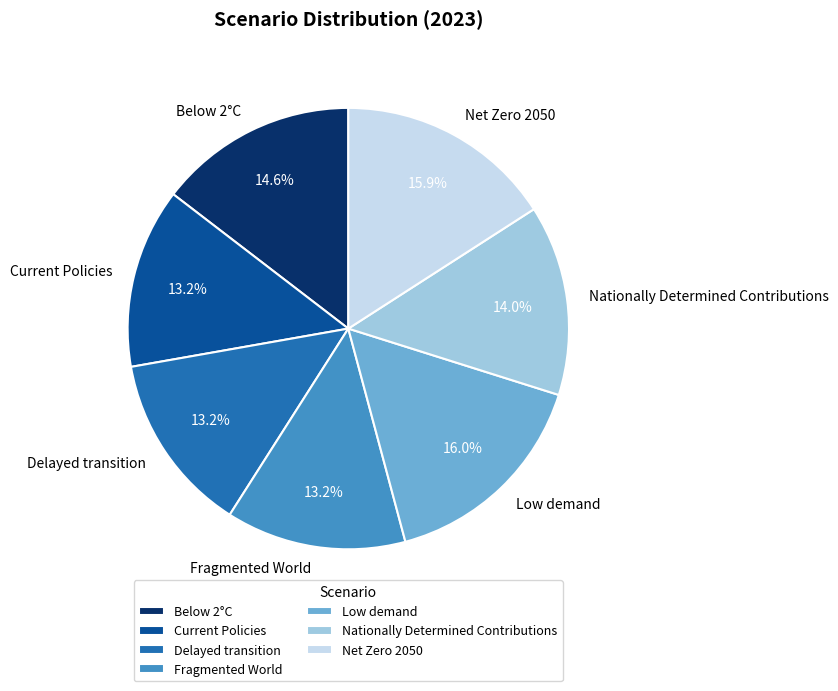

Which has a higher value, Below 2°C or Net Zero 2050?

Net Zero 2050